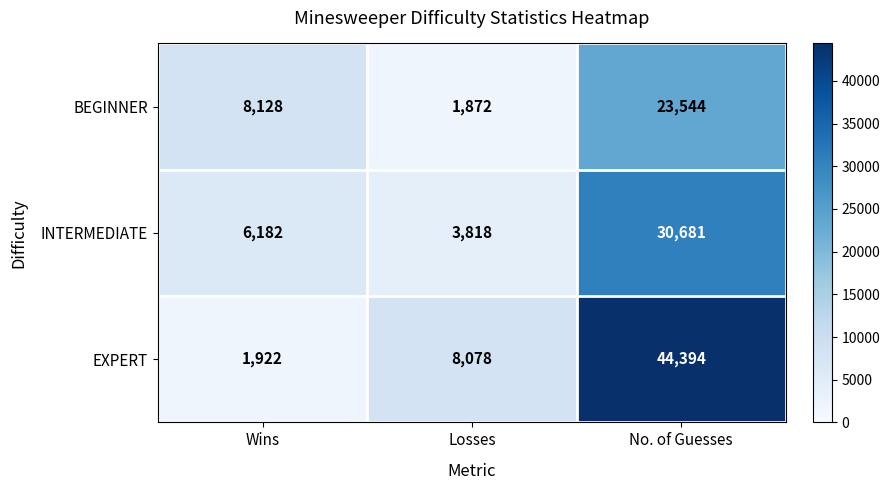

The value of BEGINNER at Losses is 1872. True or false?

True